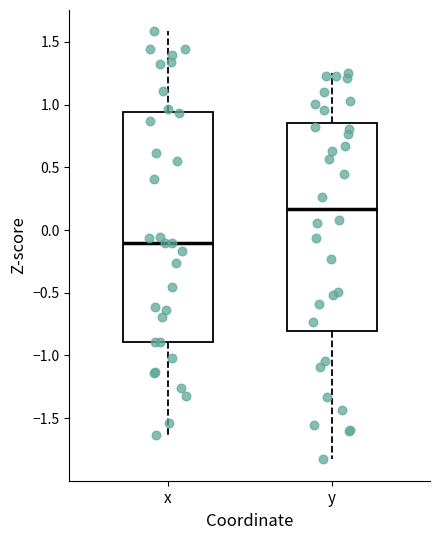

Reading left to right, read every box against the y-axis: the position of its median line, the range the box covers, and the ends of its whiskers. The values are not printed on the chart, so give them approximately, as read against the axis.

x: median -0.10, box -0.90 to 0.95, whiskers -1.65 to 1.60
y: median 0.15, box -0.80 to 0.85, whiskers -1.85 to 1.25